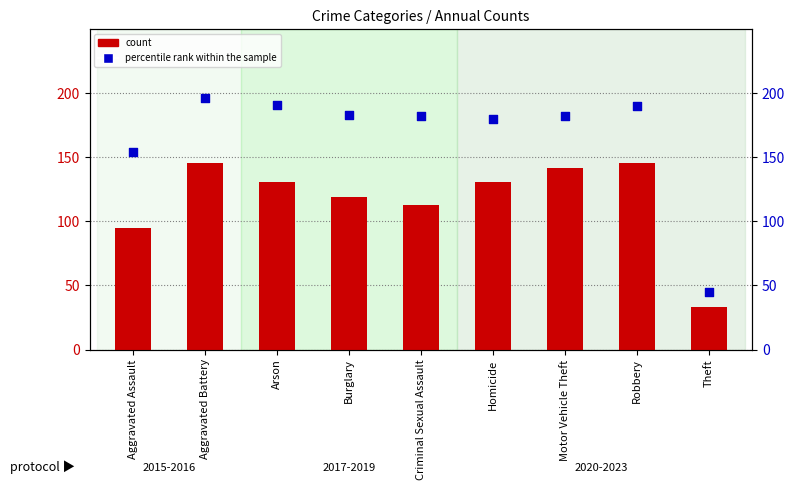

At which category is the sum across all series the highest?

Aggravated Battery